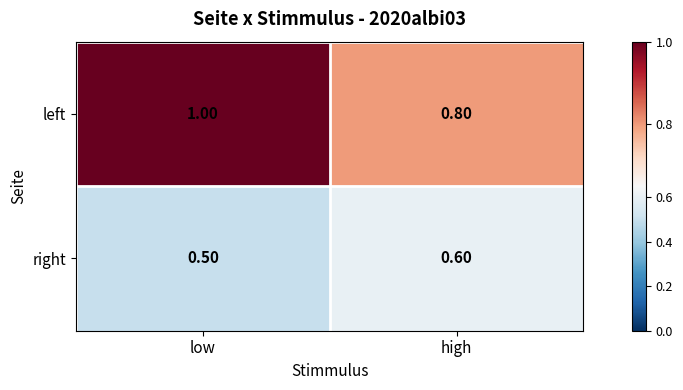

At which category does the chart reach its peak across all series?

low